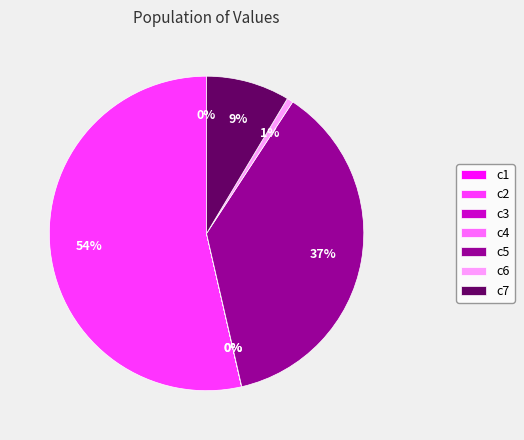

Do c7 and c2 together represent more than half of the pie?

Yes